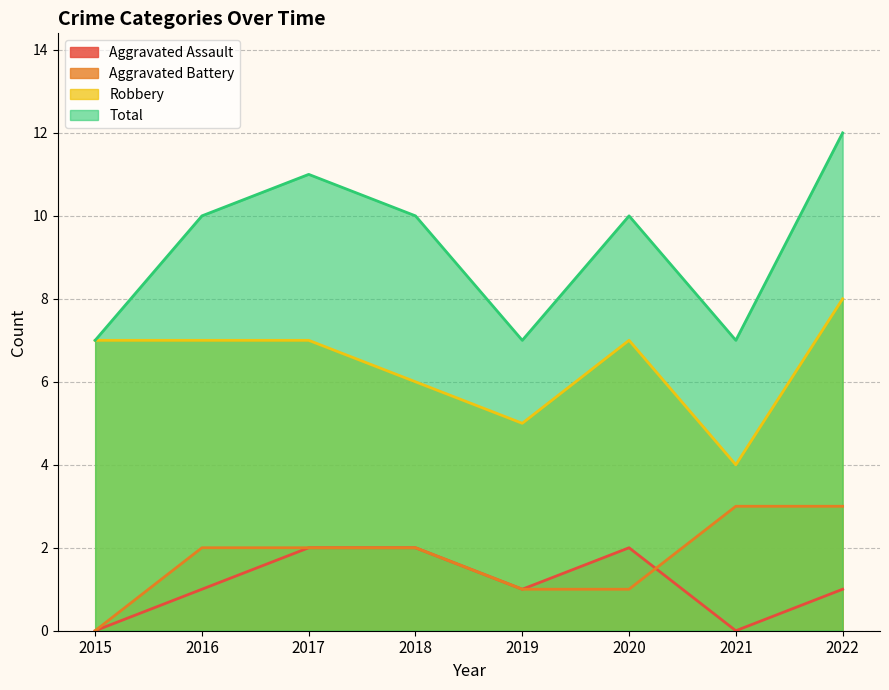

Does the chart display data point markers on the line(s)?

No